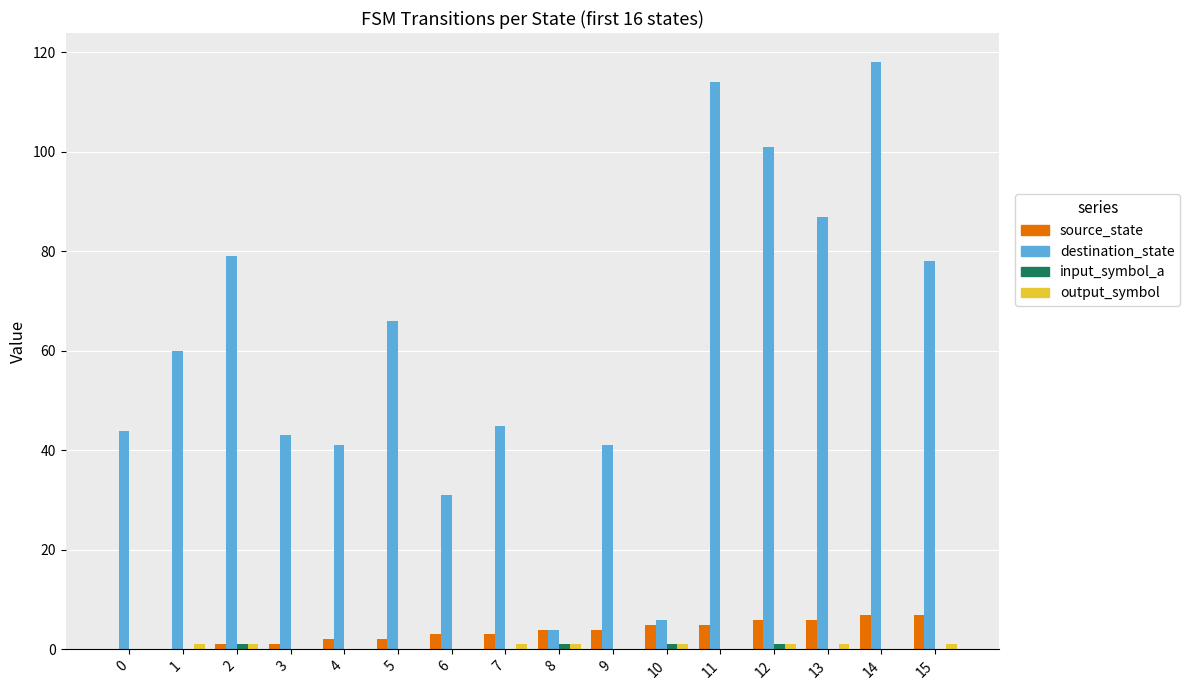

Which category has the highest value across all series?

14